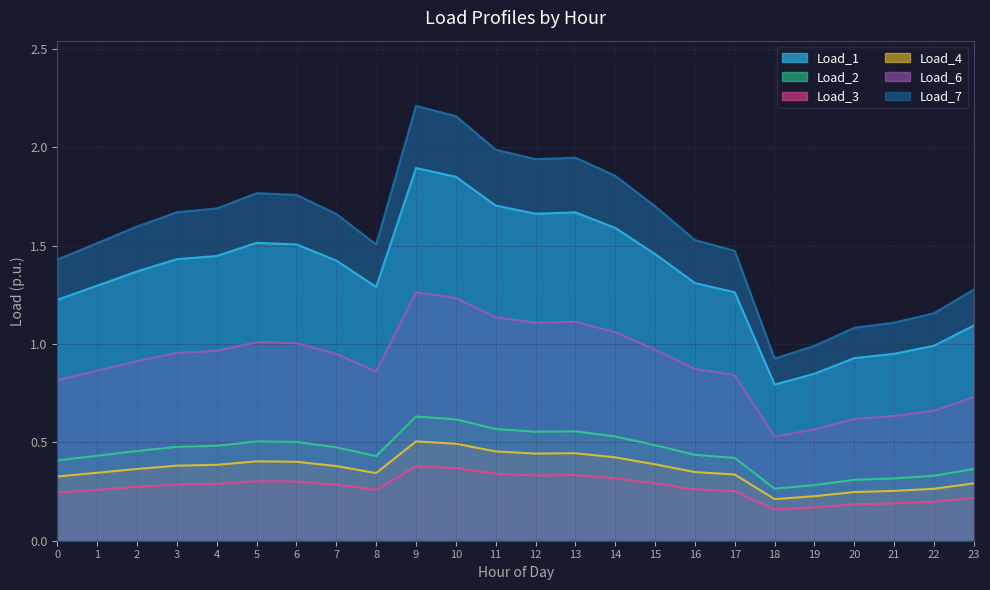

What is the average value of the Load_2 series?

0.5